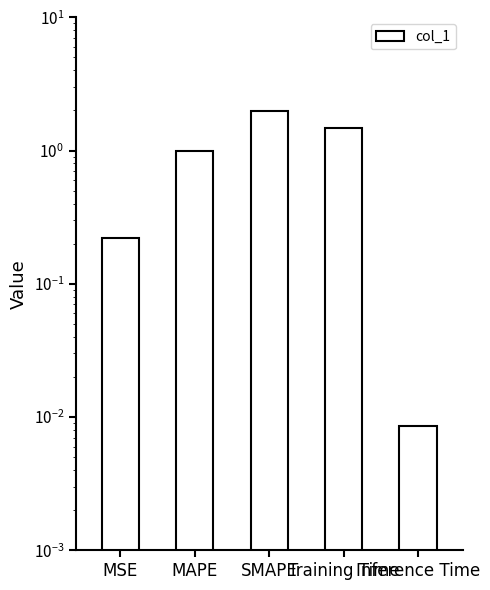

At which label is the value closest to 1?

MAPE